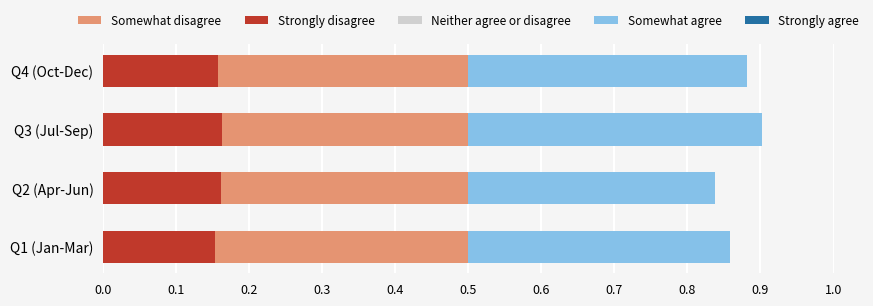

Which series changed the most between 0.0 and 0.1?

Strongly disagree